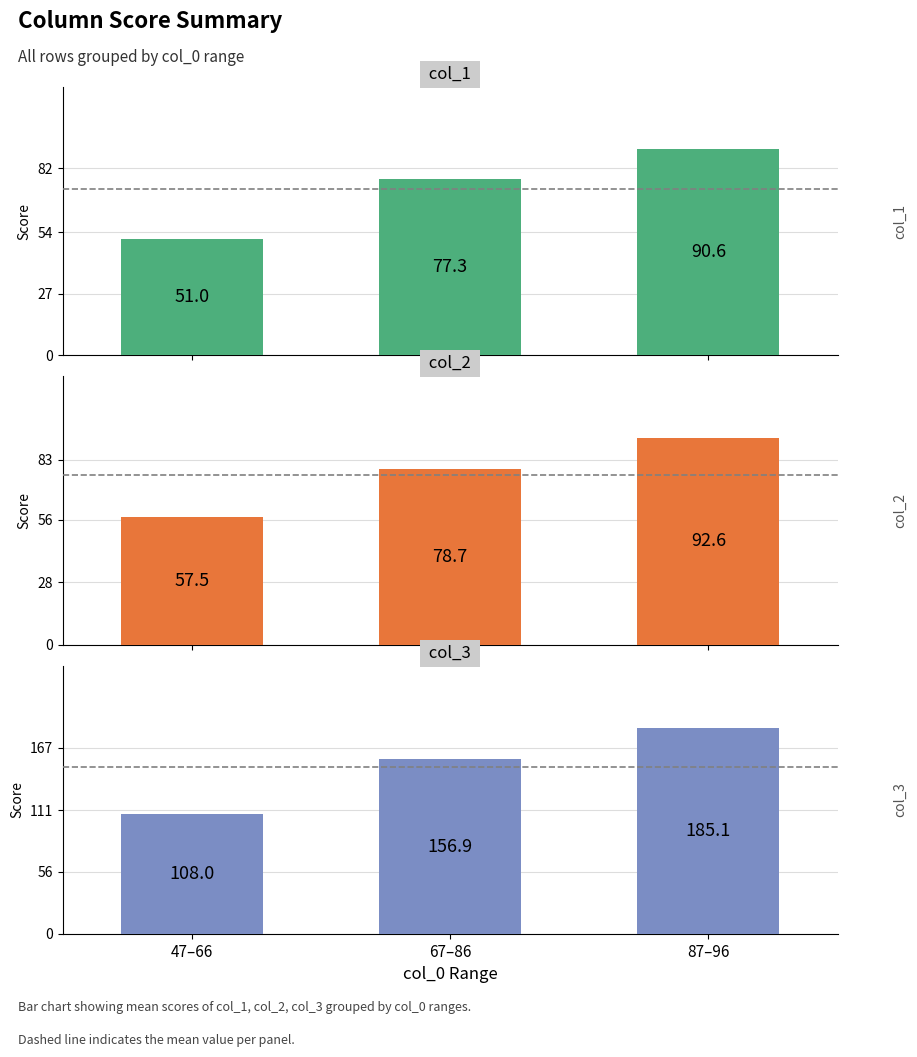

At which category is the sum across all series the highest?

87–96